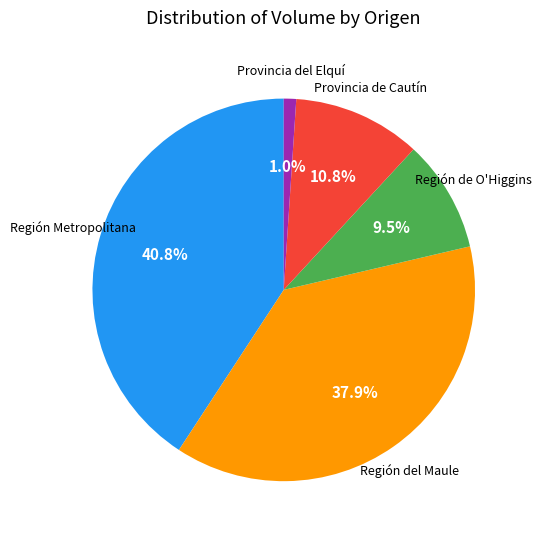

Is there any slice that represents more than half of the pie?

No